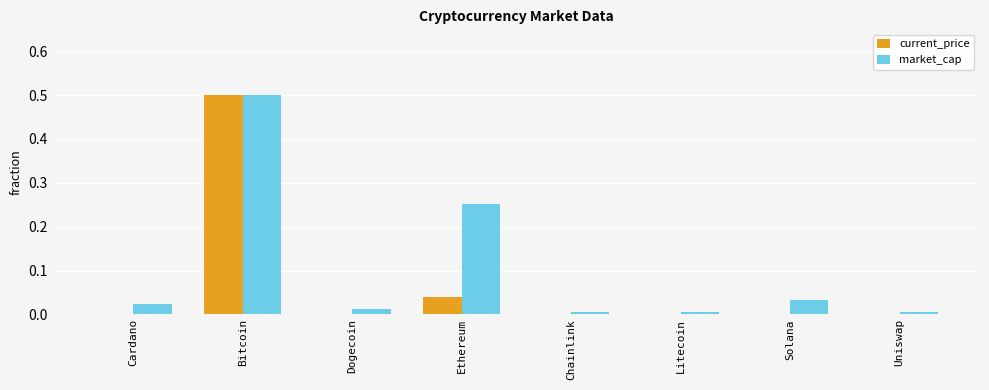

Which series has the largest total across all categories?

market_cap